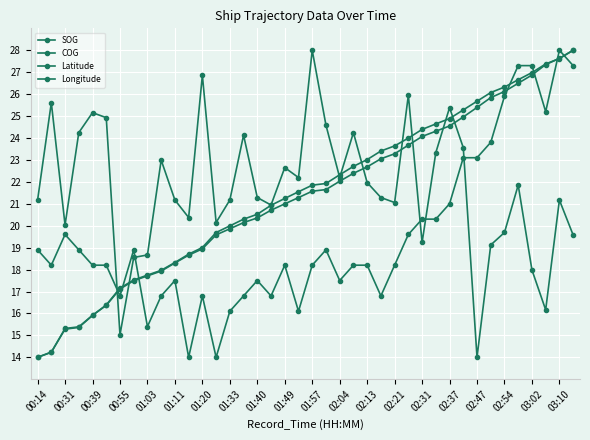

How many values in the SOG series are below 18?

14